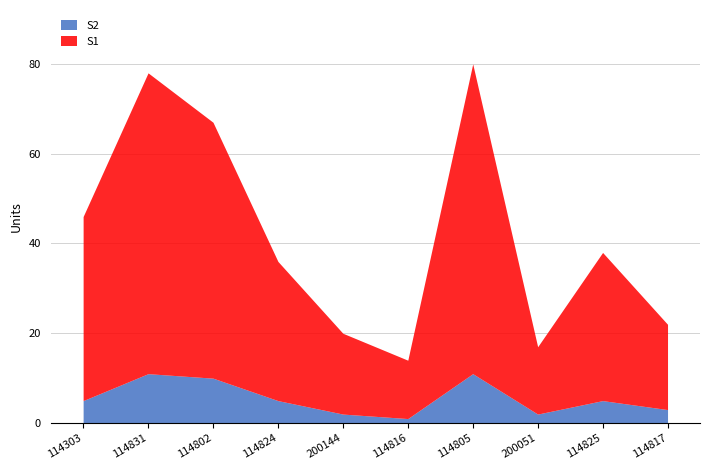

At which label is S2 closest to 6?

114303